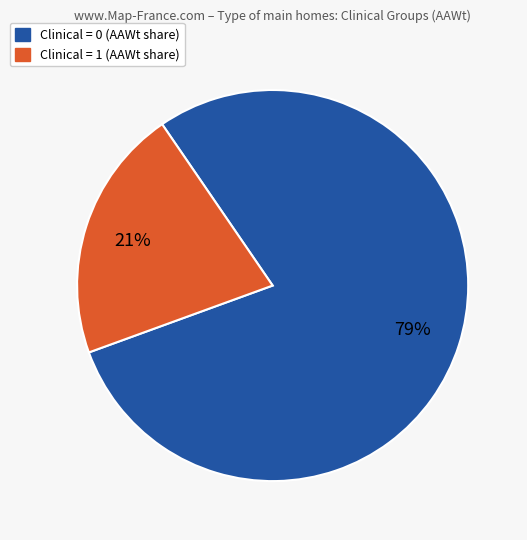

To the nearest percent, what is the difference between the largest and smallest slice percentages?

58%